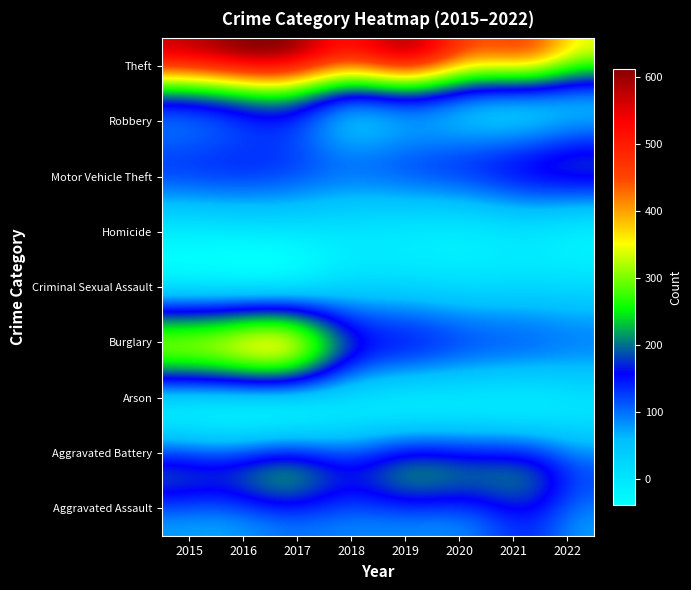

Reading right to left, extract all data points from this chart.

Aggravated Assault: 2022=82	2021=131	2020=99	2019=91	2018=93	2017=99	2016=79	2015=79
Aggravated Battery: 2022=114	2021=175	2020=186	2019=193	2018=160	2017=194	2016=164	2015=169
Arson: 2022=8	2021=3	2020=5	2019=4	2018=6	2017=4	2016=3	2015=8
Burglary: 2022=83	2021=92	2020=104	2019=127	2018=176	2017=318	2016=307	2015=286
Criminal Sexual Assault: 2022=22	2021=25	2020=24	2019=31	2018=33	2017=23	2016=20	2015=21
Homicide: 2022=8	2021=19	2020=9	2019=8	2018=12	2017=13	2016=10	2015=7
Motor Vehicle Theft: 2022=167	2021=149	2020=123	2019=107	2018=96	2017=122	2016=128	2015=121
Robbery: 2022=83	2021=88	2020=101	2019=143	2018=132	2017=213	2016=196	2015=172
Theft: 2022=341	2021=435	2020=453	2019=563	2018=521	2017=599	2016=594	2015=561